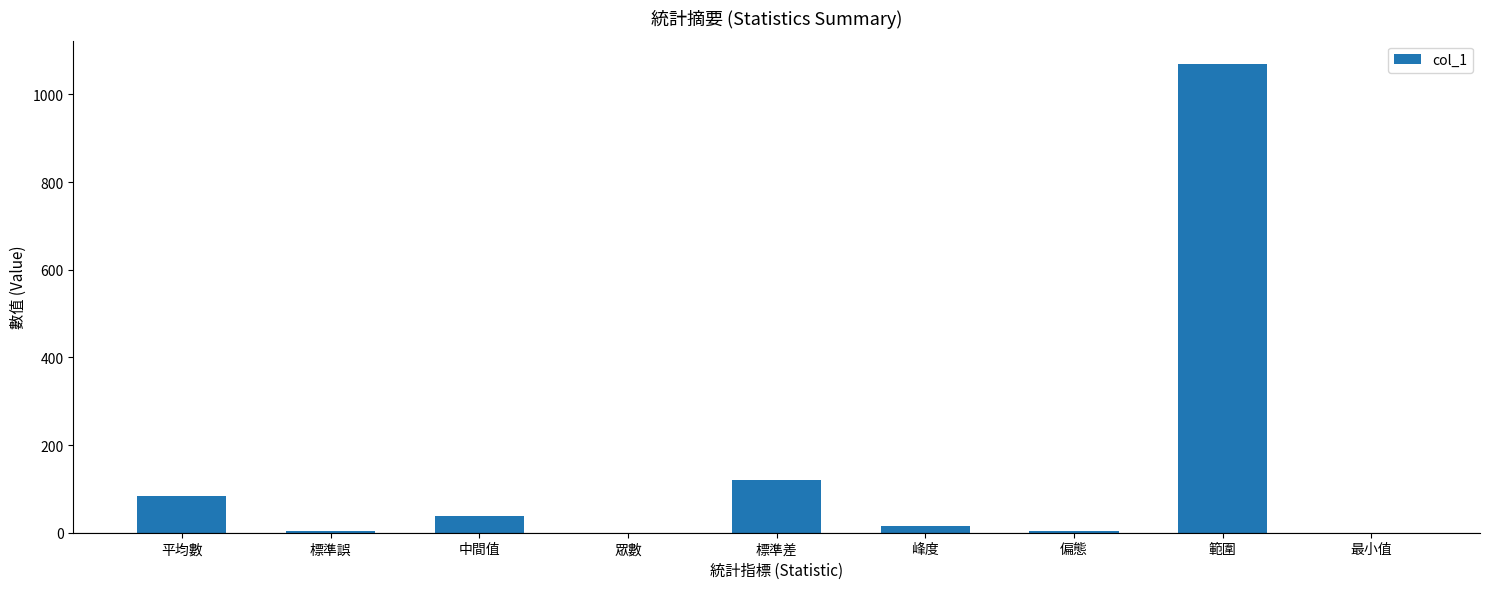

Are the bars grouped side by side (vs. stacked)?

No